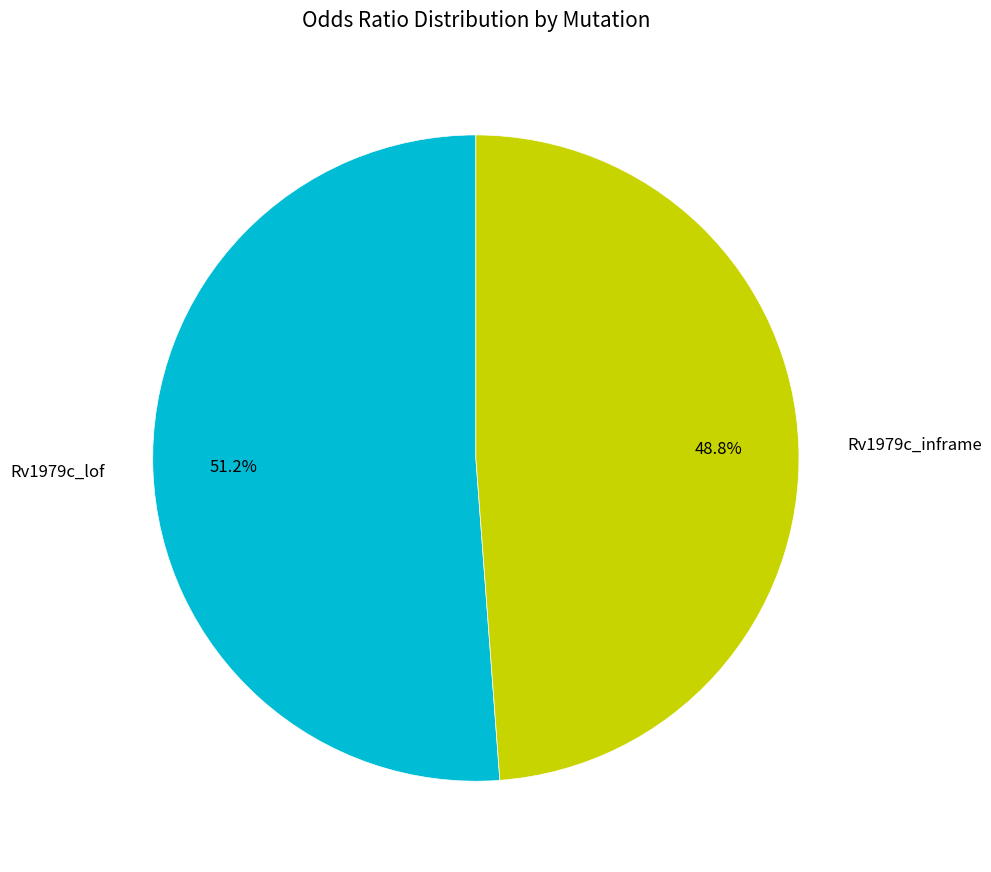

To the nearest percent, what is the difference between the Rv1979c_inframe and Rv1979c_lof slice percentages?

2%